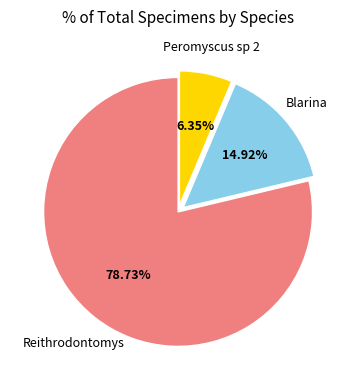

Is there a majority slice in this chart?

Yes